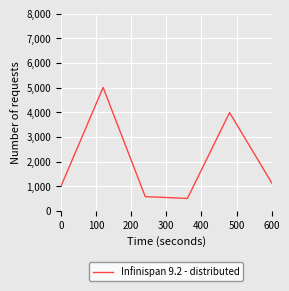

What is the maximum value shown in the chart?

5008.4